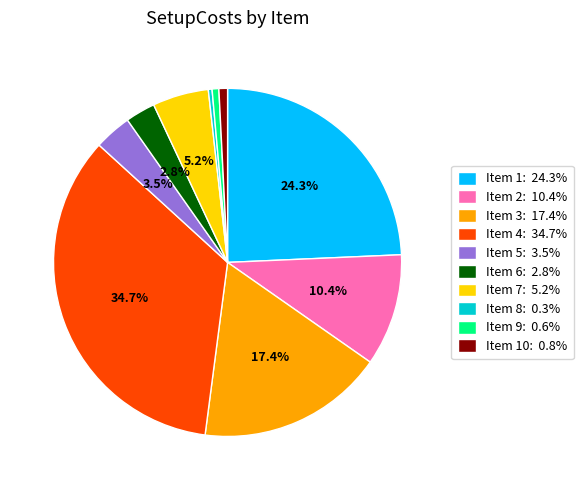

What portion of the pie excludes Item 6: 2.8%?

97.2%